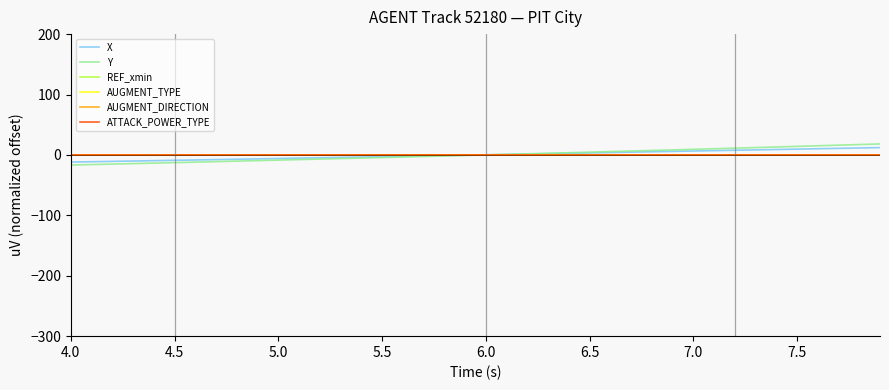

What is the value of the Y point at the 14th from the left?

-6.0